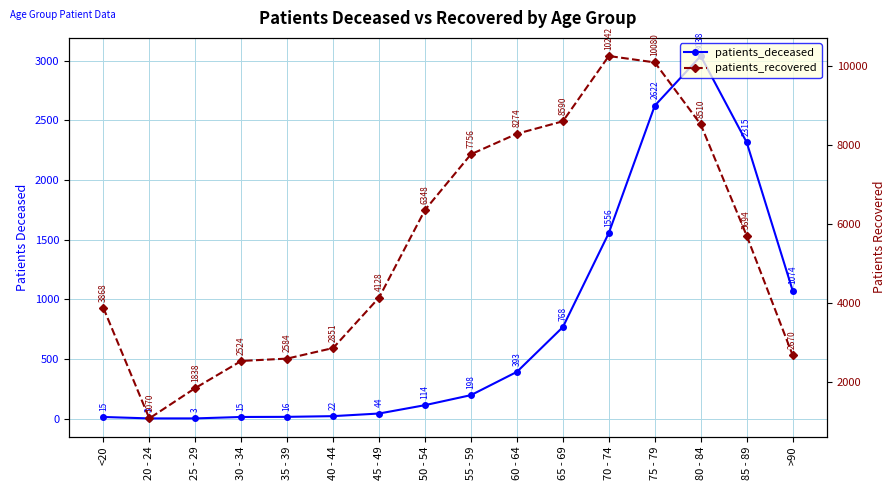

What is the maximum value shown in the chart?

10242